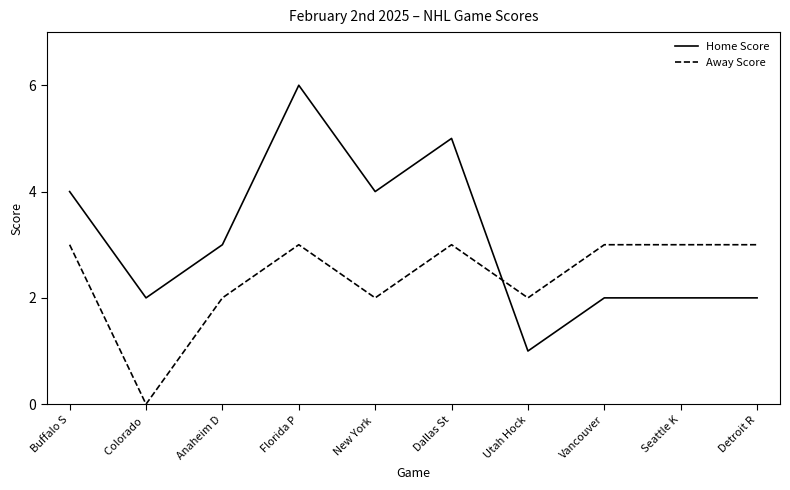

What is the maximum value for Away Score?

3